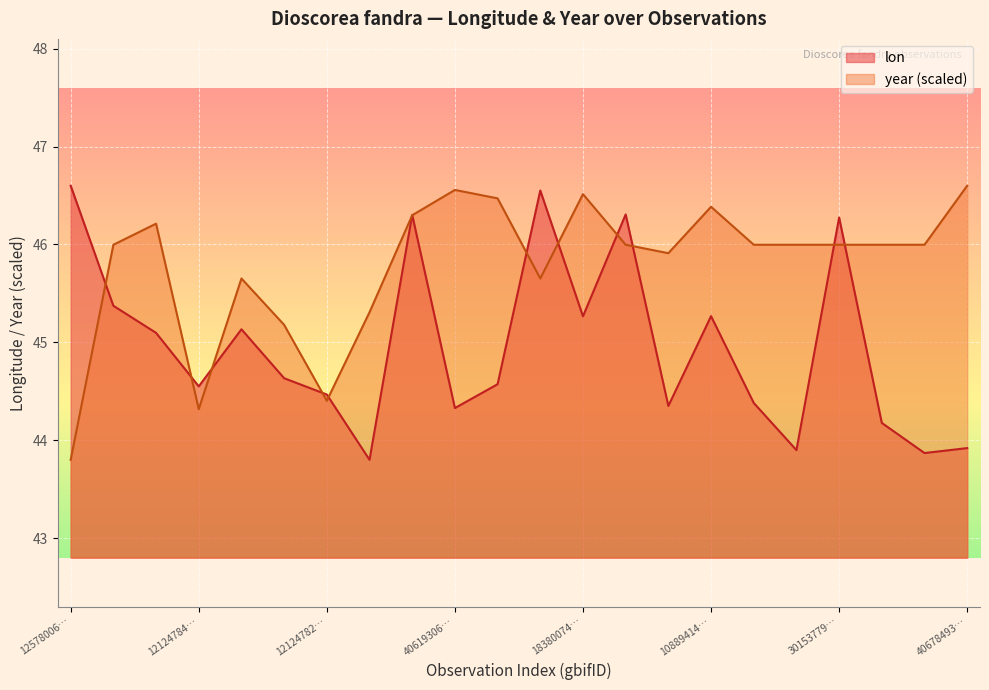

At which label does lon first exceed 44?

12578006…